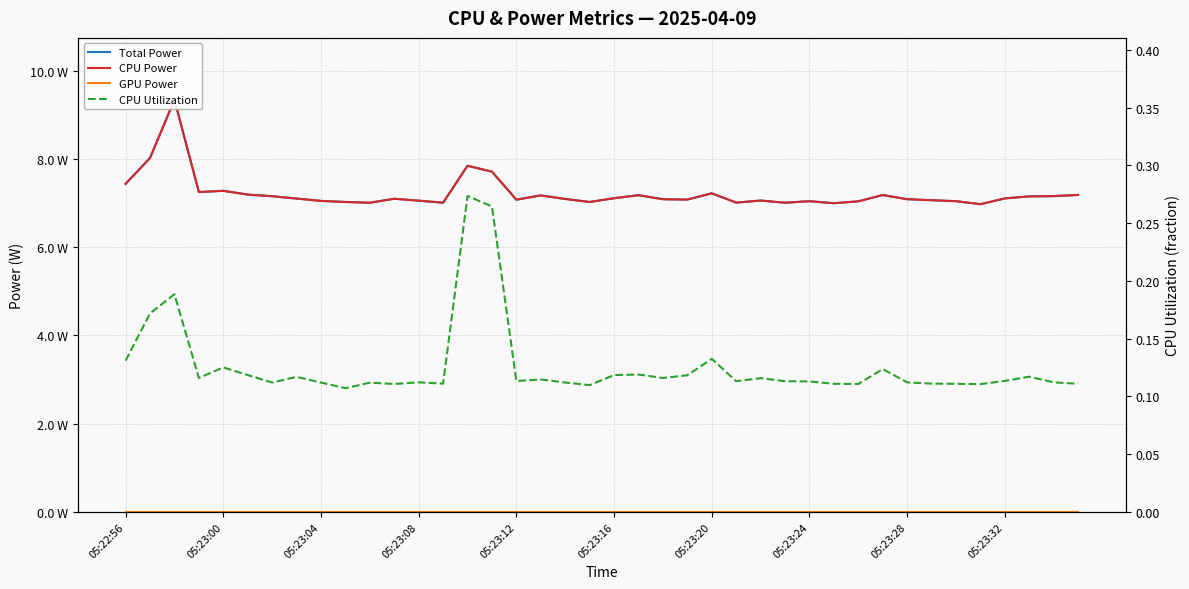

What is the maximum value shown in the chart?

9.3